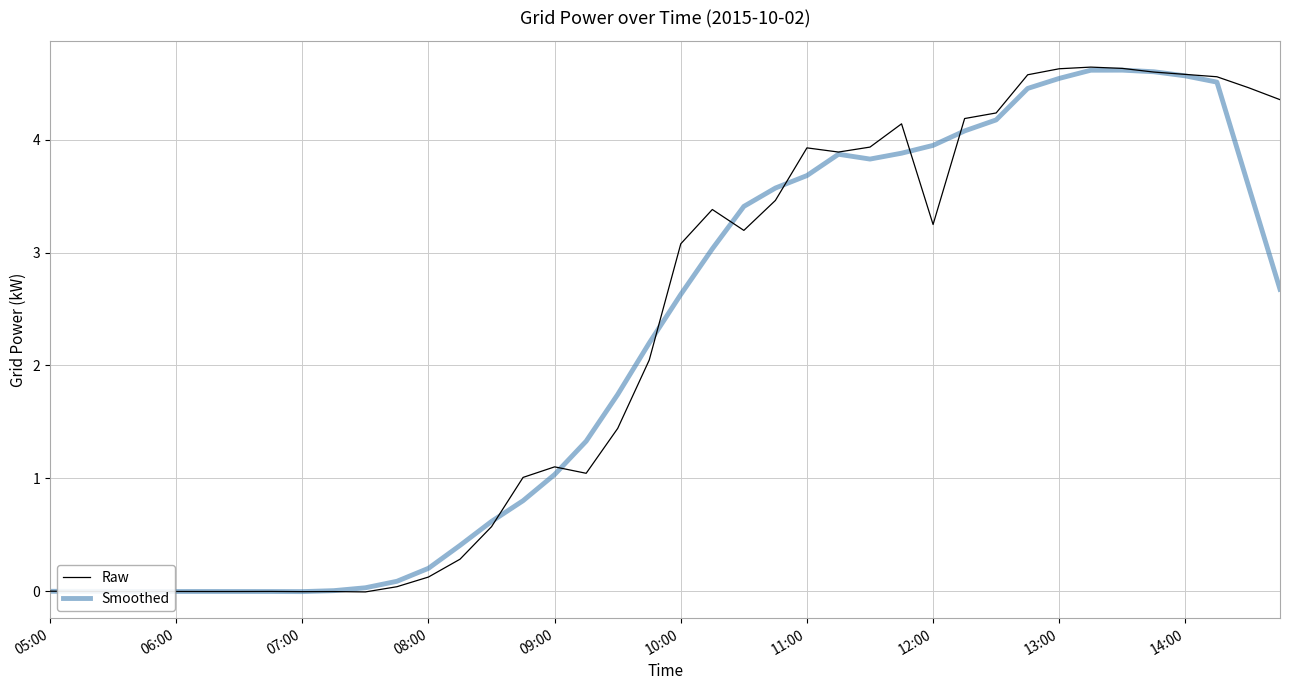

What is the greatest value displayed?

4.6